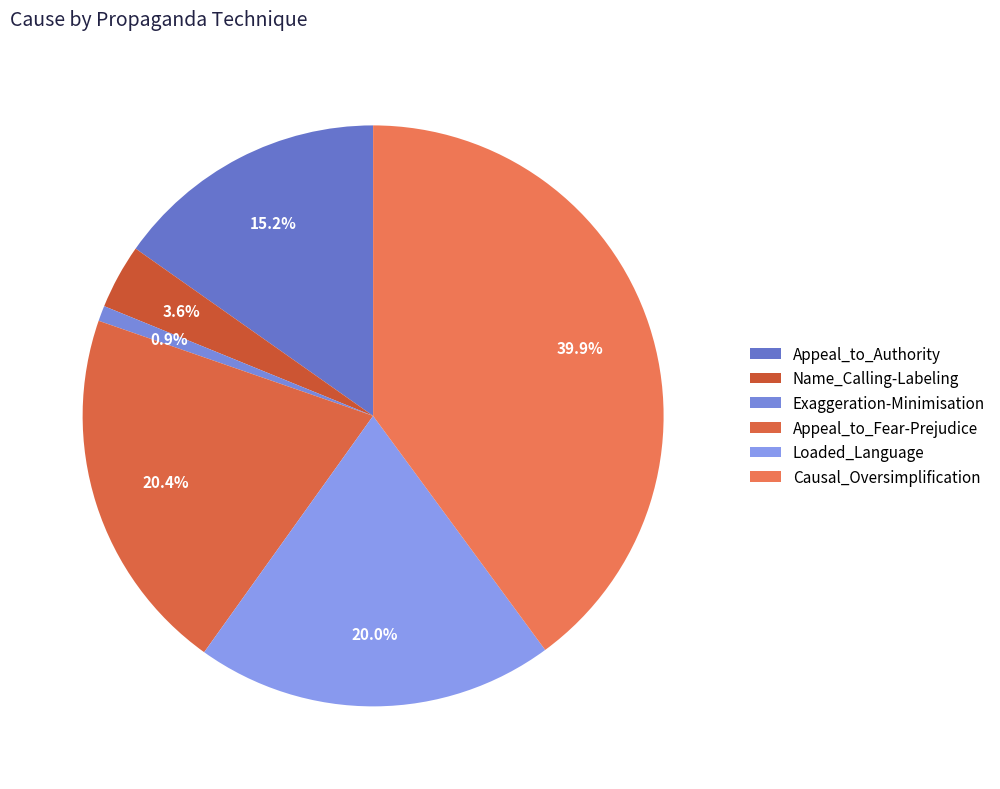

To the nearest percent, what is the difference between the Loaded_Language and Name_Calling-Labeling slice percentages?

16%